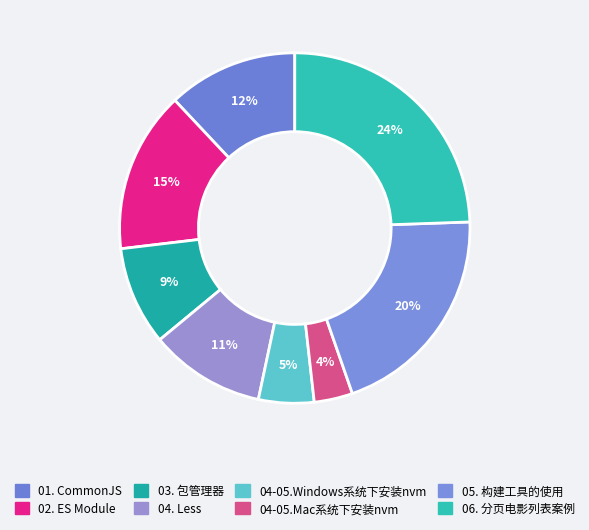

What percentage is the 06. 分页电影列表案例 slice, to the nearest percent?

24%